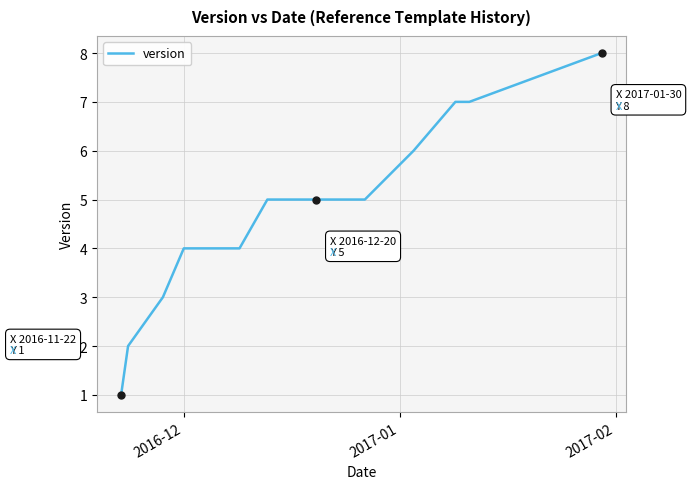

What is the greatest value displayed?

8